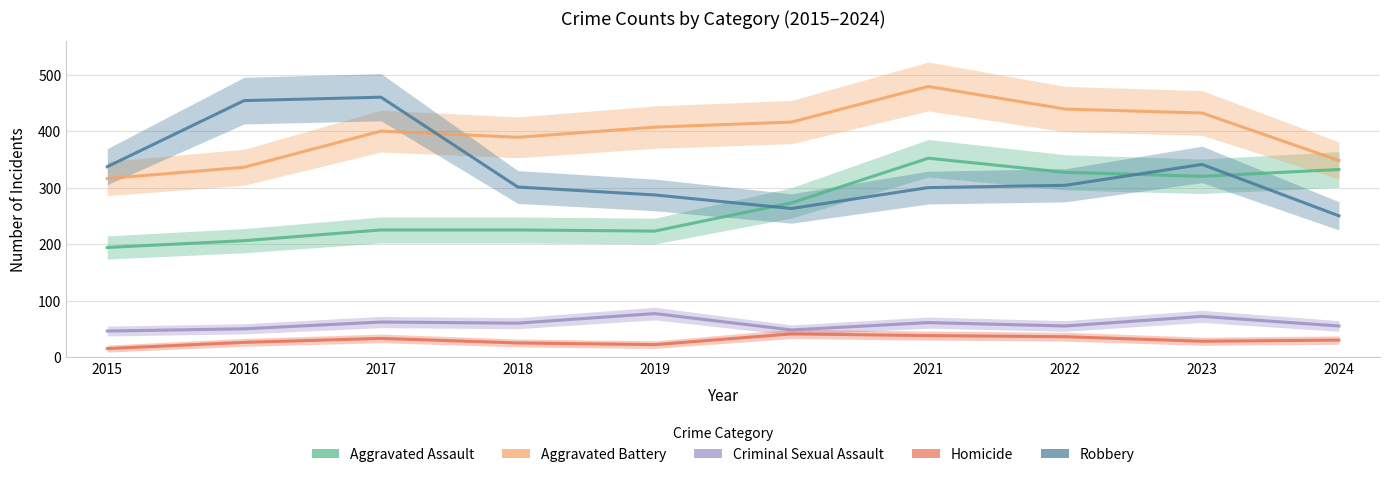

The value of Aggravated Assault at 2021 is 352. True or false?

True